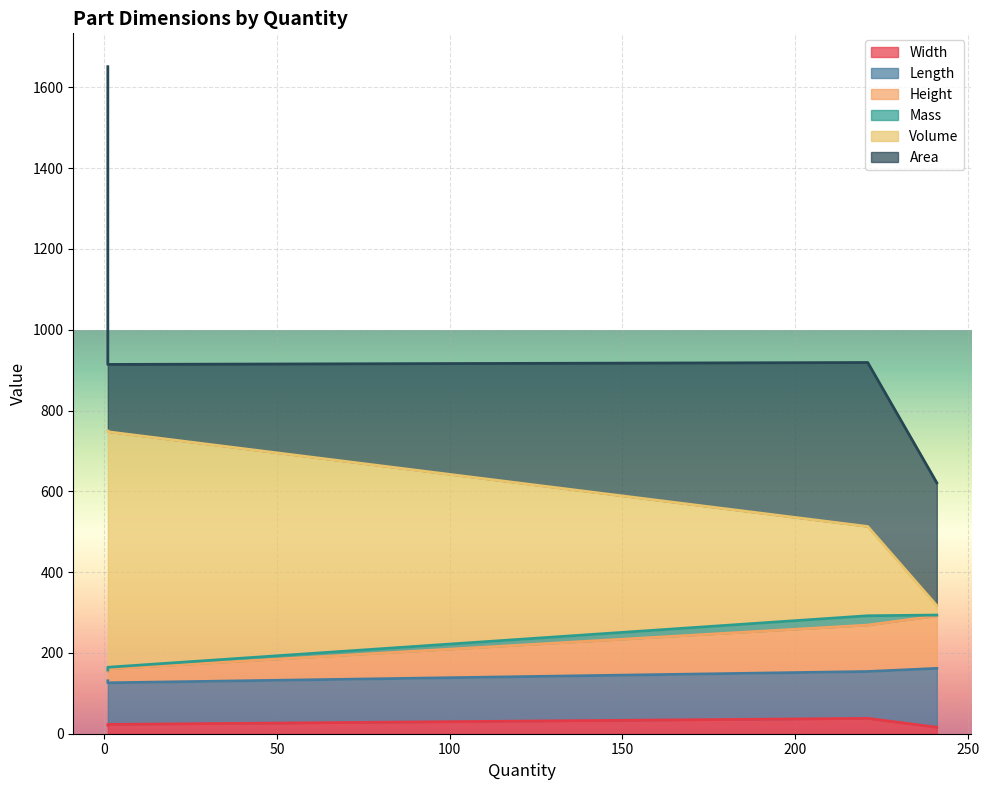

Reading left to right, extract all data points from this chart.

Width: 241=16.0	221=38.0	1=23.0	1=21.0
Length: 241=145.8	221=116.0	1=103.0	1=110.0
Height: 241=130.0	221=115.0	1=34.5	1=23.6
Mass: 241=2.0	221=23.0	1=4.0	1=3.0
Volume: 241=23.3	221=221.0	1=583.0	1=592.0
Area: 241=304.1	221=405.9	1=166.7	1=901.6